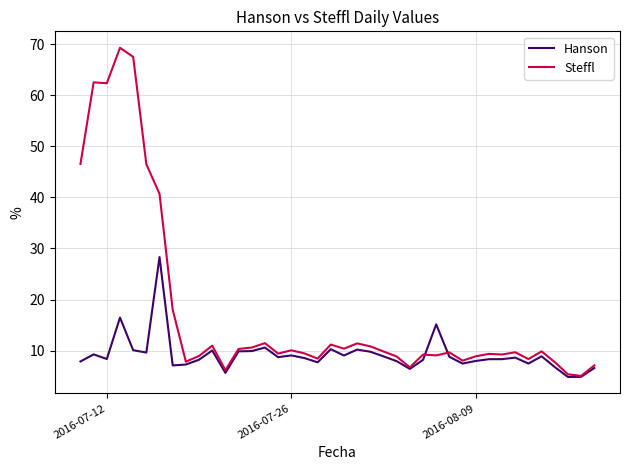

What is the minimum value shown in the chart?

4.8